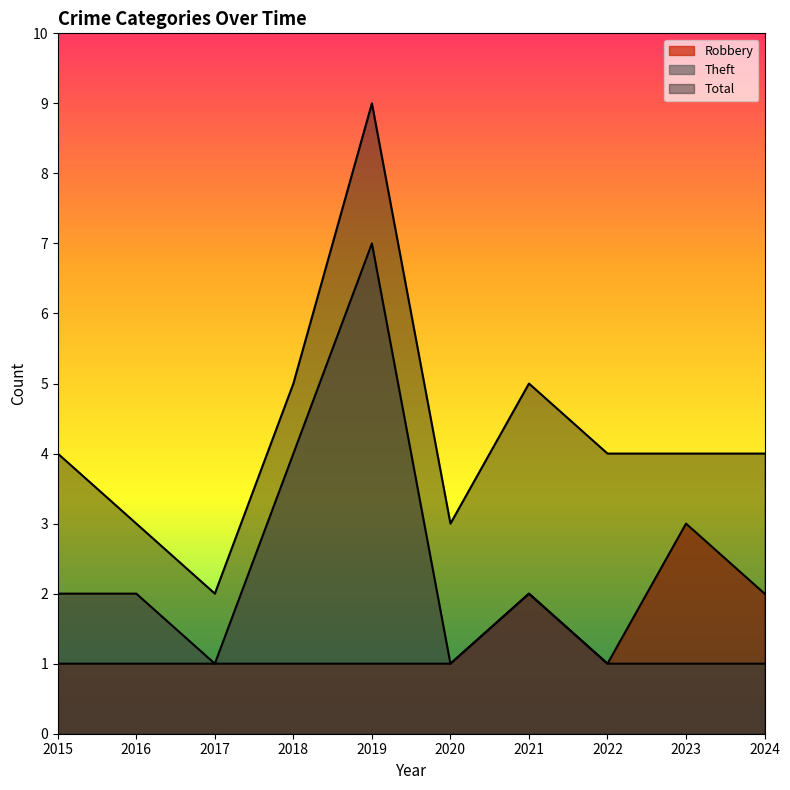

Reading left to right, transcribe all the data shown in this chart.

Robbery: 2015=1	2016=1	2017=1	2018=1	2019=1	2020=1	2021=2	2022=1	2023=3	2024=2
Theft: 2015=2	2016=2	2017=1	2018=4	2019=7	2020=1	2021=2	2022=1	2023=1	2024=1
Total: 2015=4	2016=3	2017=2	2018=5	2019=9	2020=3	2021=5	2022=4	2023=4	2024=4